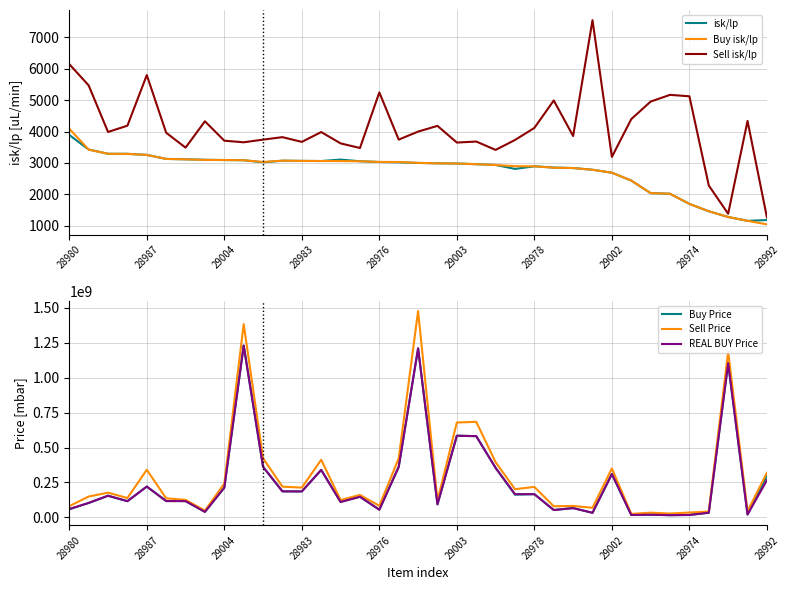

Is this an area chart (filled region under the line)?

No